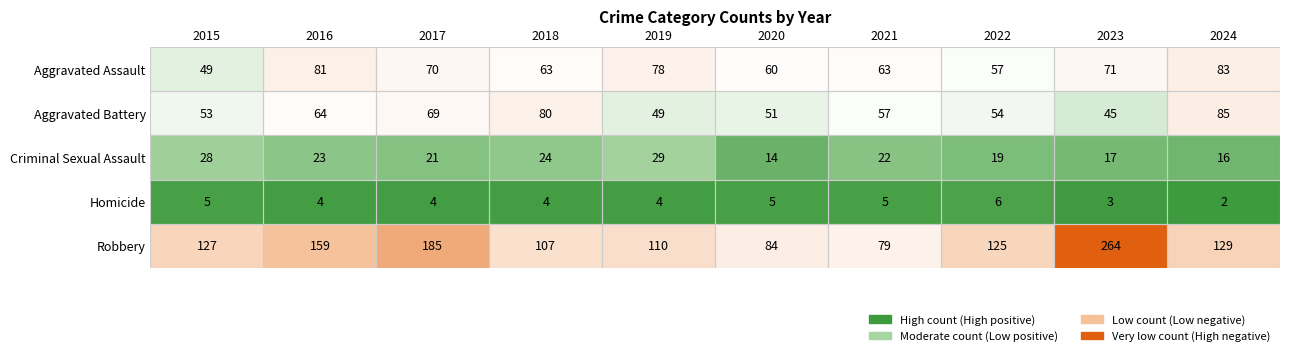

What is the spread (max minus min) of values at 2018?

103